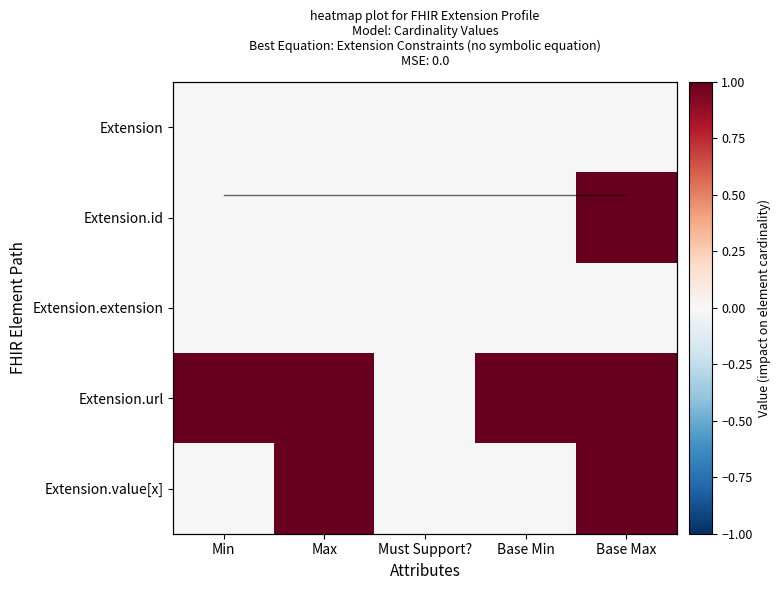

How many series are shown in this chart?

5